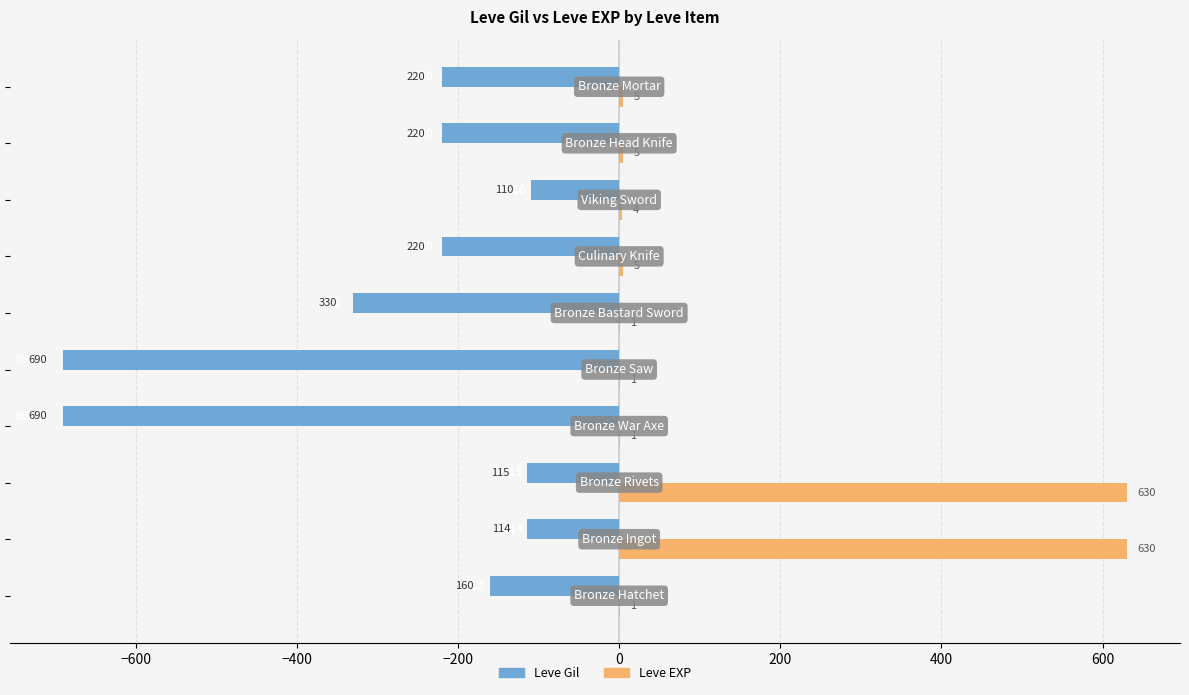

What are all the series names shown in the legend?

Leve Gil, Leve EXP